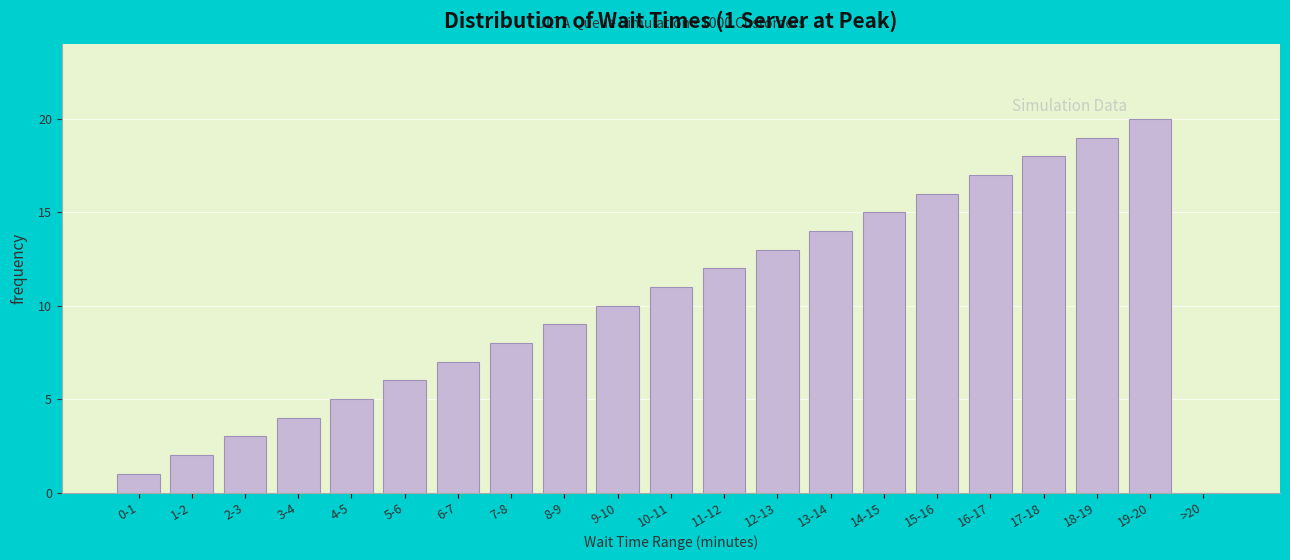

Reading left to right, list all the values displayed in this chart.

0-1=1	1-2=2	2-3=3	3-4=4	4-5=5	5-6=6	6-7=7	7-8=8	8-9=9	9-10=10	10-11=11	11-12=12	12-13=13	13-14=14	14-15=15	15-16=16	16-17=17	17-18=18	18-19=19	19-20=20	>20=0